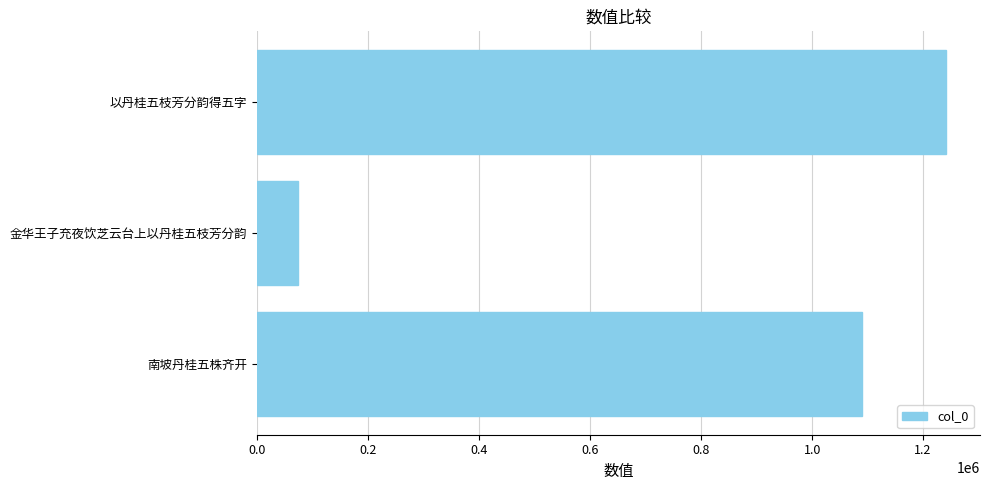

What is the difference between the values at 南坡丹桂五株齐开 and 以丹桂五枝芳分韵得五字?

149899